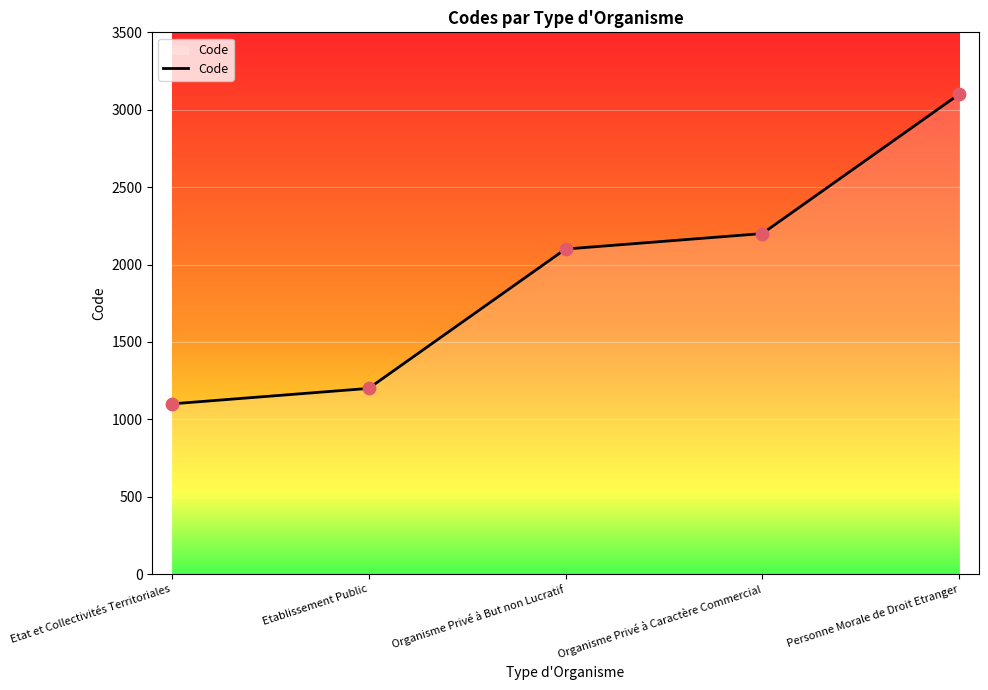

What is the ratio of the value at Personne Morale de Droit Etranger to the value at Organisme Privé à But non Lucratif?

1.5